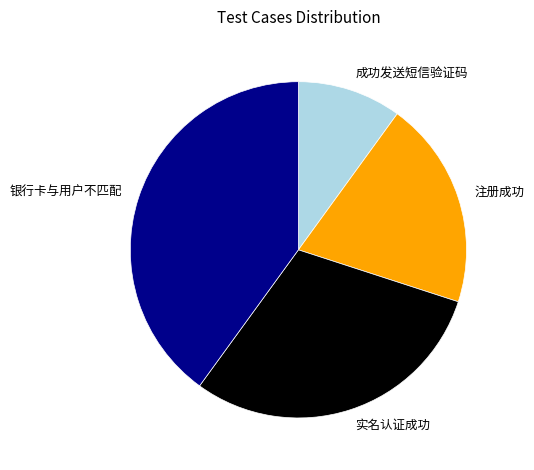

Which category has the smallest portion of the pie?

成功发送短信验证码